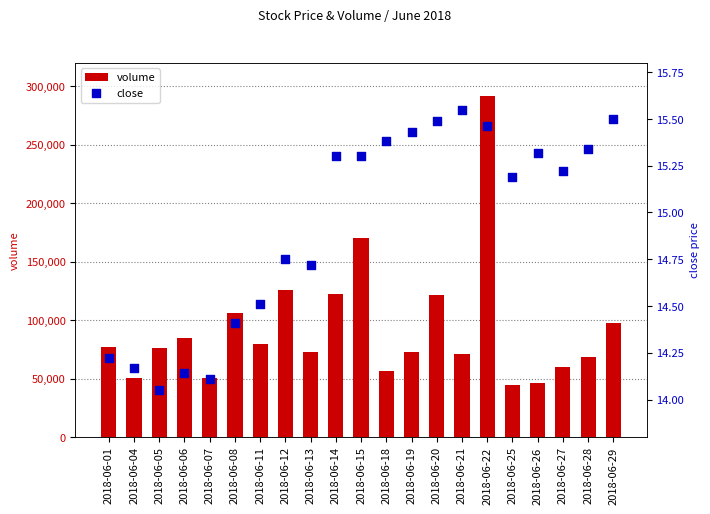

Which series has the largest Y range (max minus min)?

volume